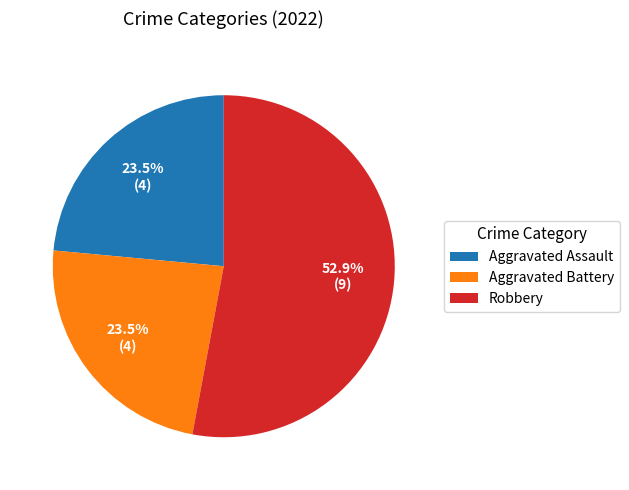

Which category has the biggest portion of the pie?

Robbery